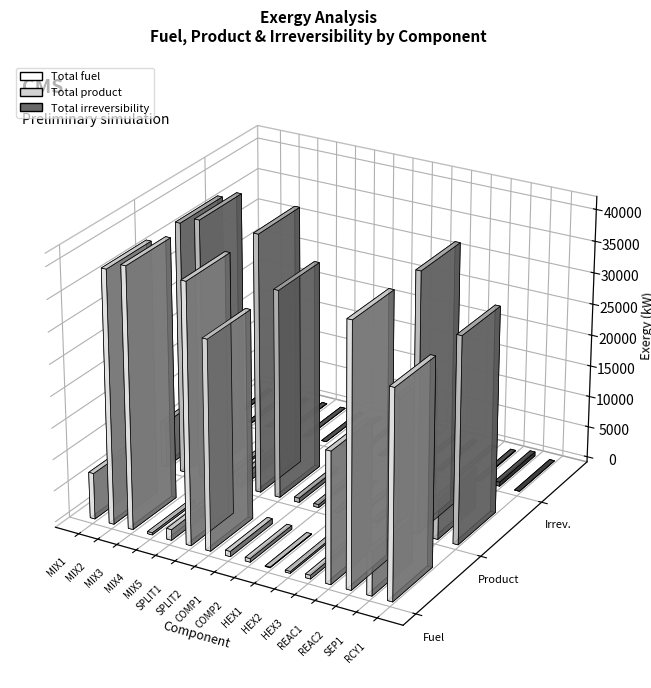

How many values in the Total fuel series are below 7326?

8